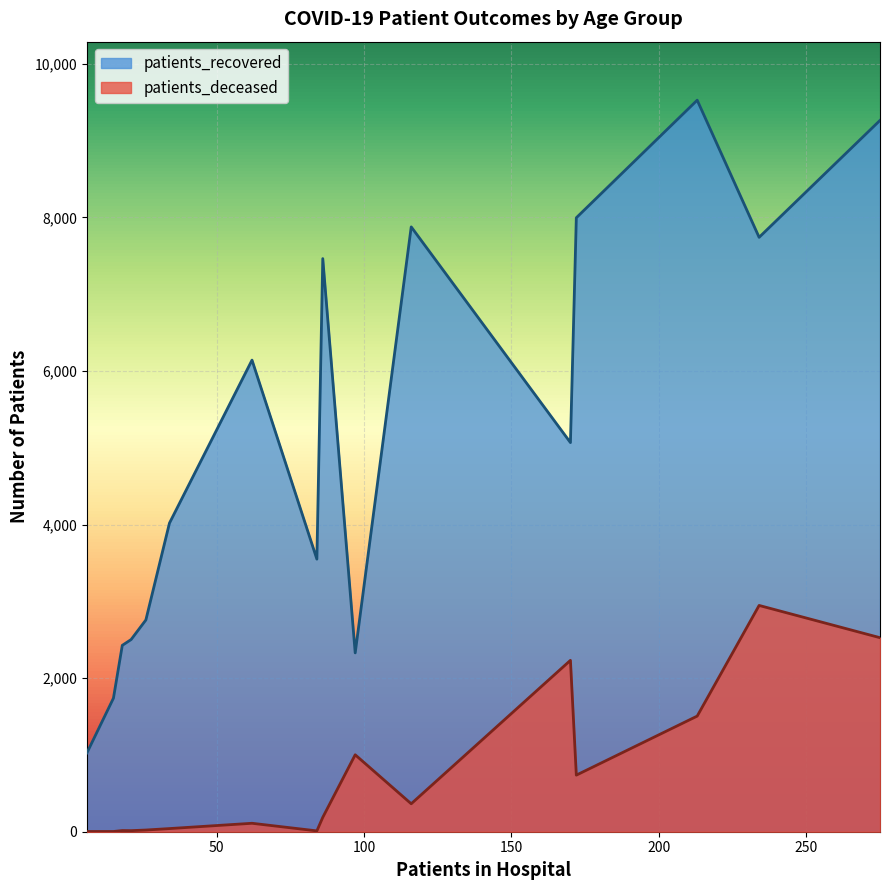

Where is patients_recovered nearest to the value 5276?

85-89